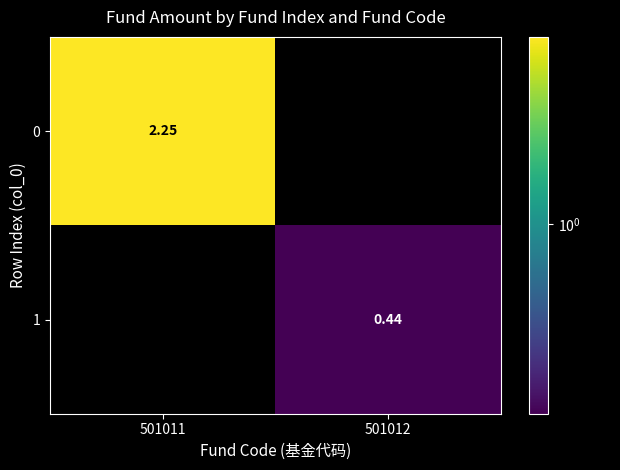

What is the difference between the 0 values at 501011 and 501012?

2.2